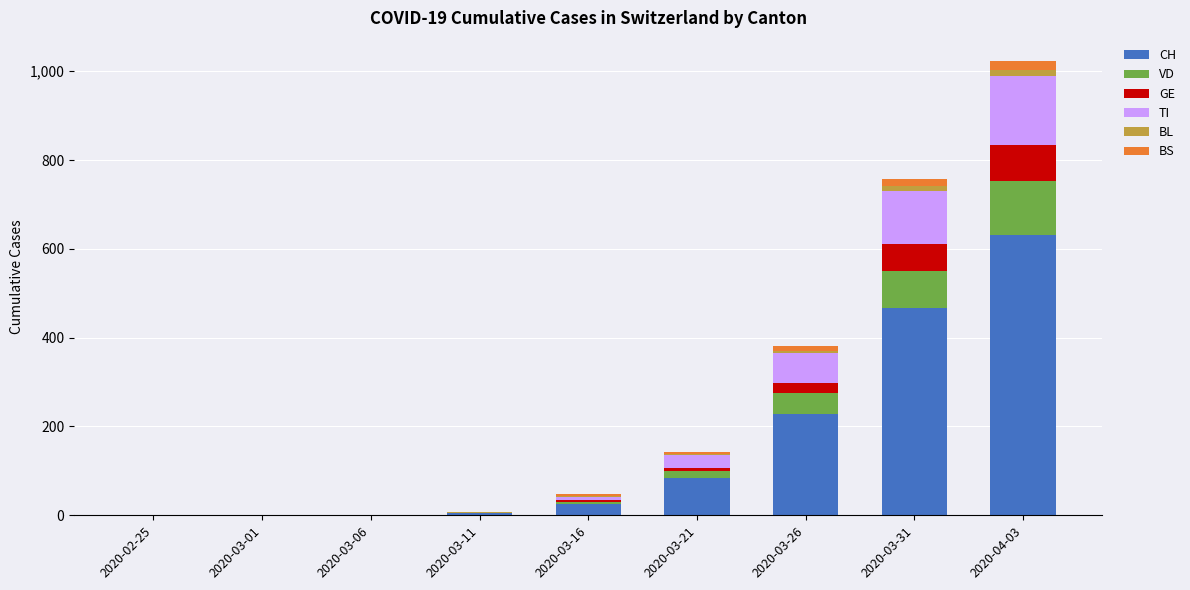

What is the sum of all CH values?

1441